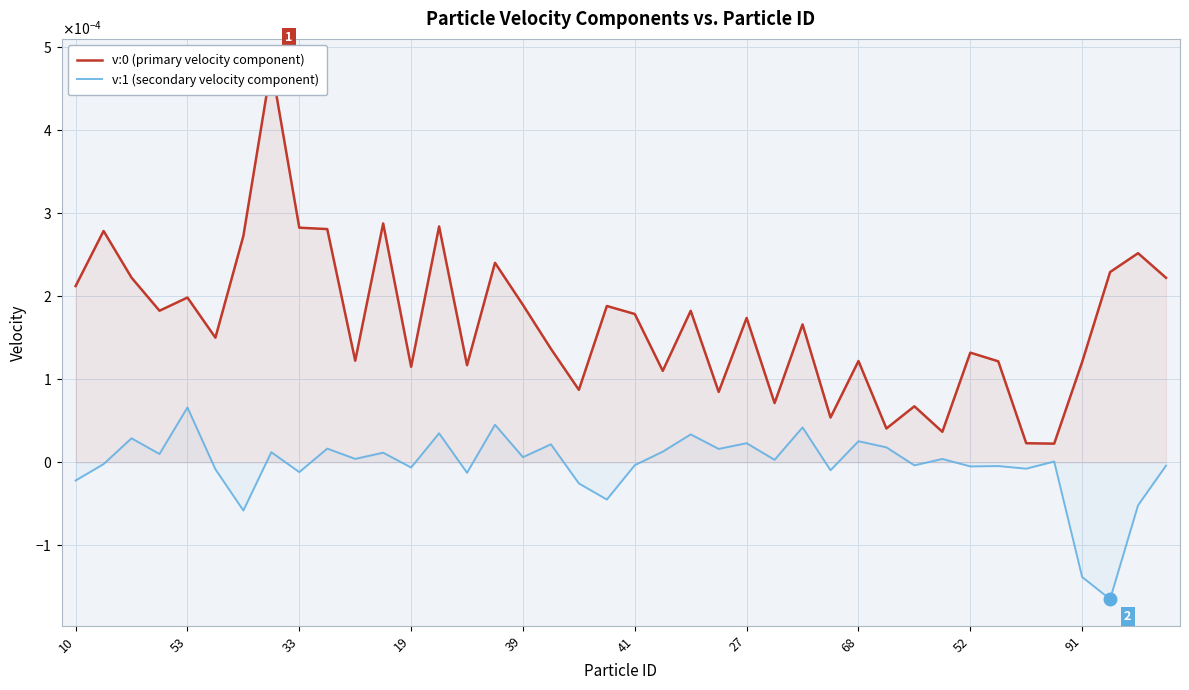

True or false: v:1 (secondary velocity component) and v:0 (primary velocity component) cross at least once.

False